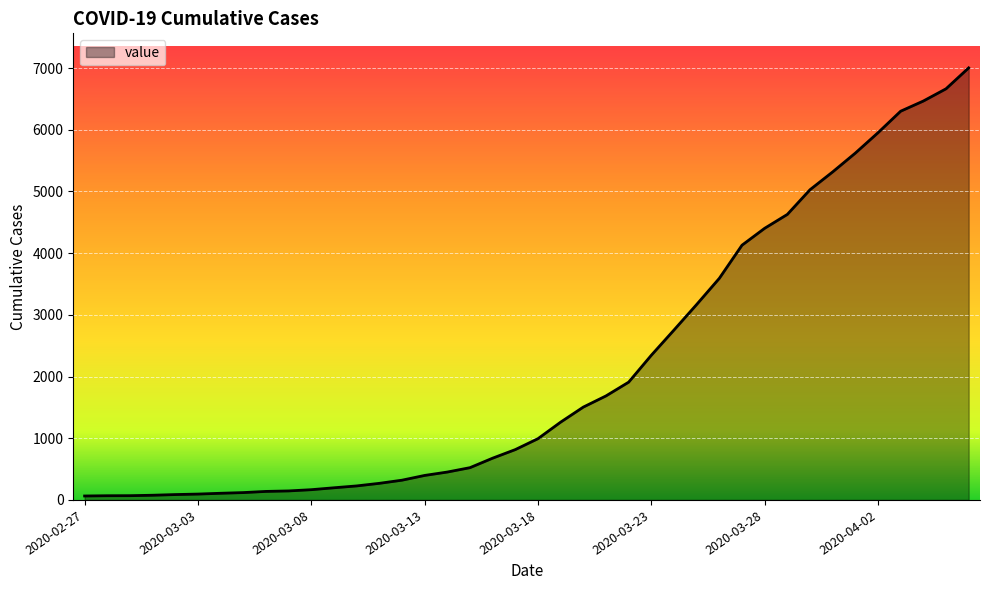

What is the difference between the maximum and minimum values?

6939